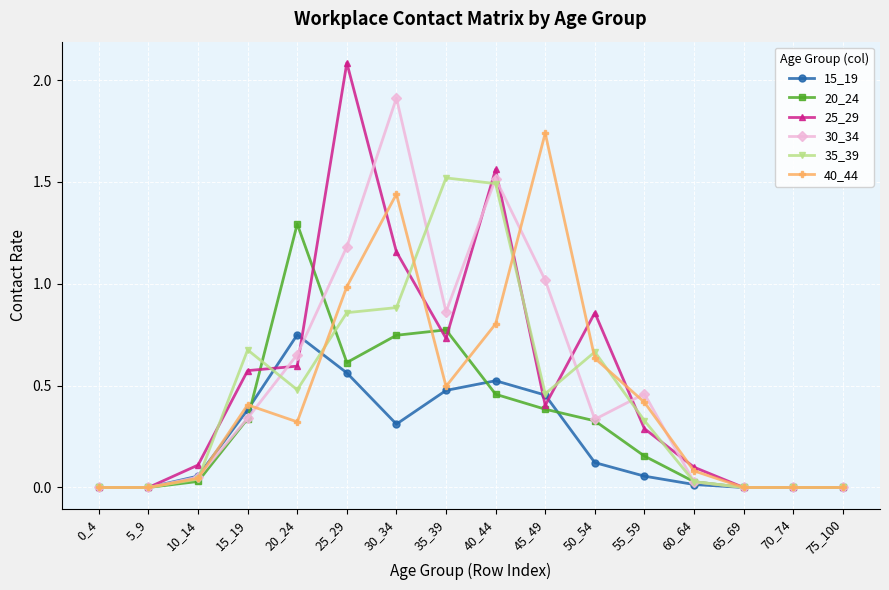

What are all the series names shown in the legend?

15_19, 20_24, 25_29, 30_34, 35_39, 40_44